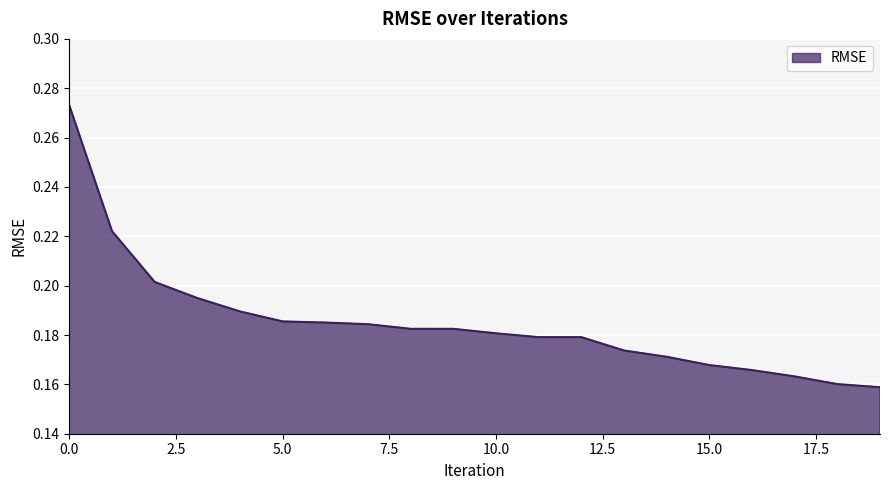

List the labels in order of value, largest first.

0, 1, 2, 3, 4, 5, 6, 7, 8, 9, 10, 11, 12, 13, 14, 15, 16, 17, 18, 19